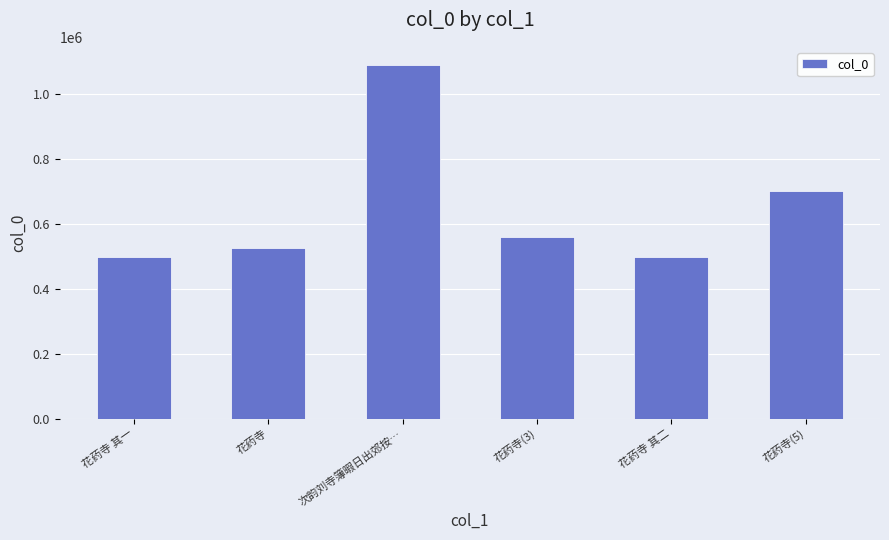

What is the change in value from 花药寺(3) to 花药寺(5)?

+140391